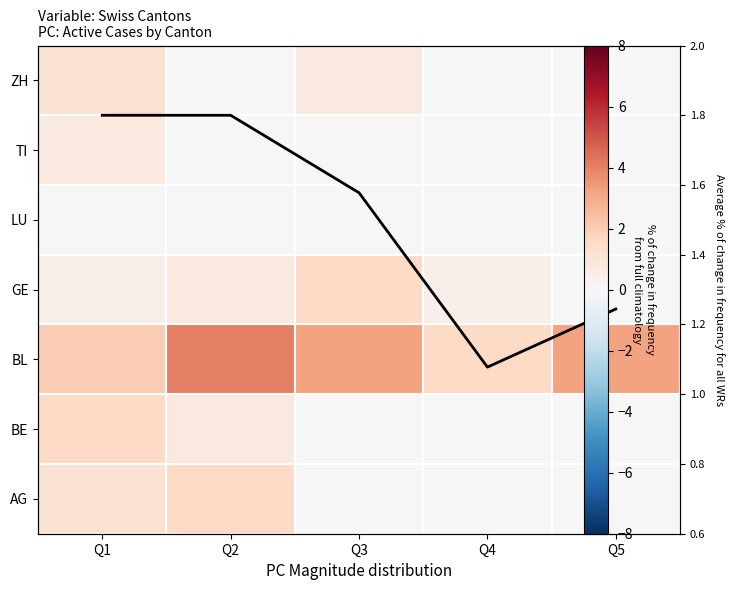

How many distinct data groups are displayed?

8